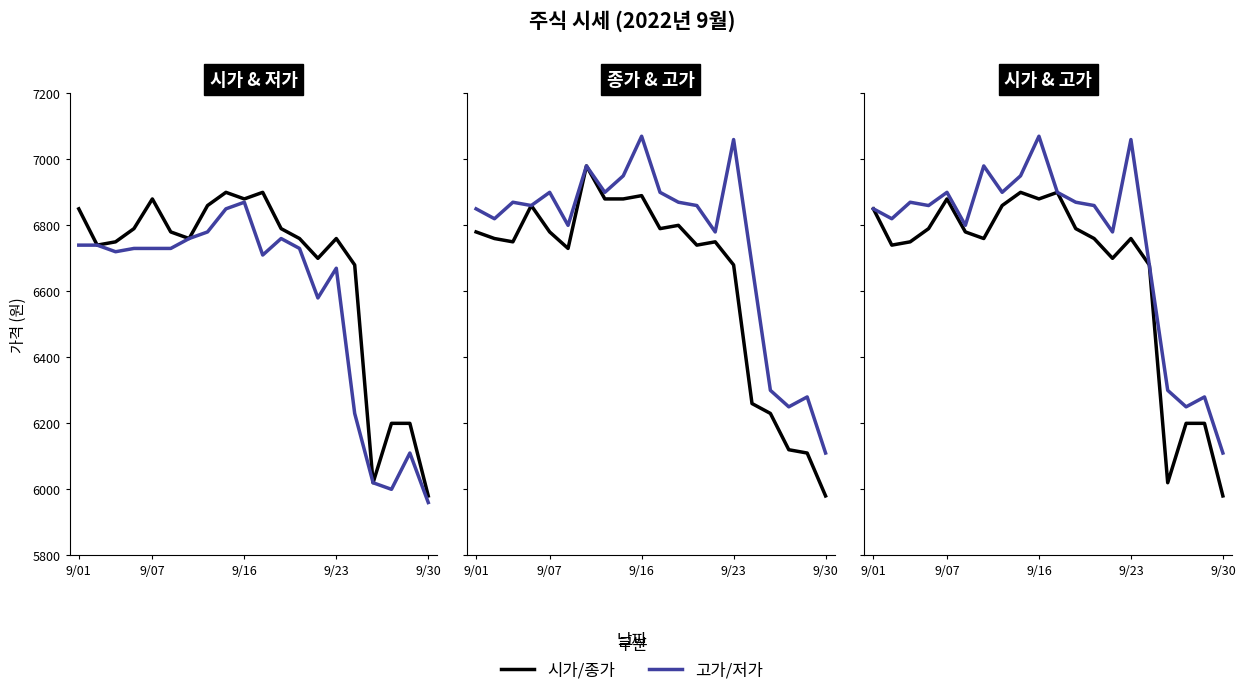

What is the sum of all 저가 values?

131420